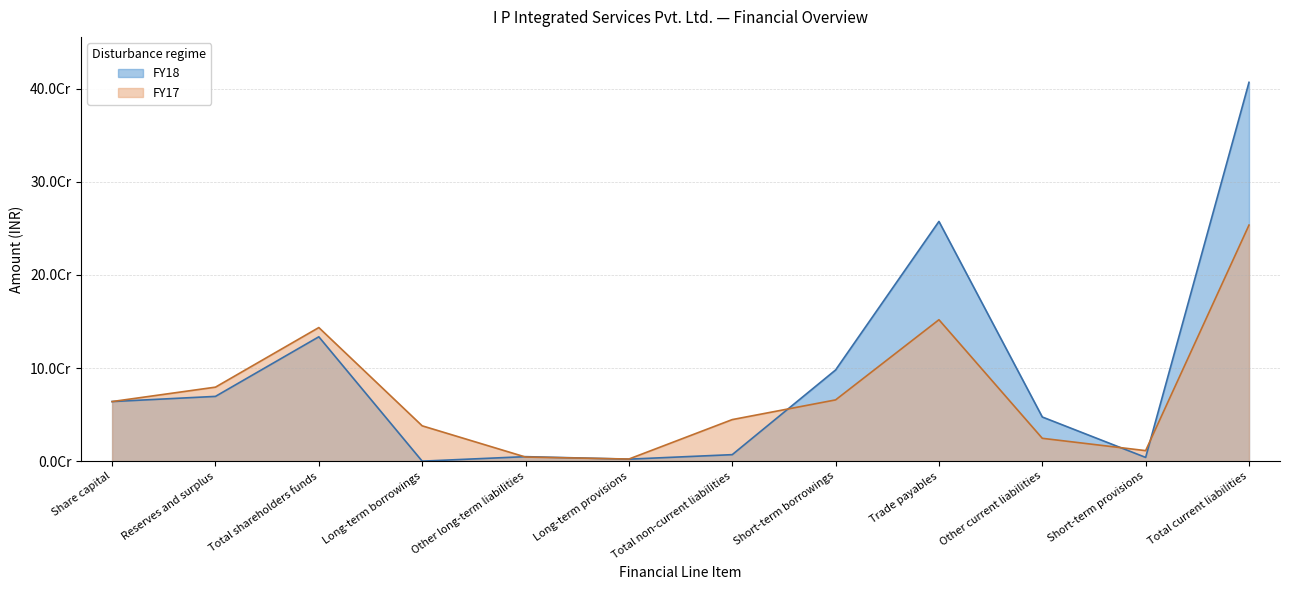

What is the value of the FY17 point at the 9th from the left?

151909523